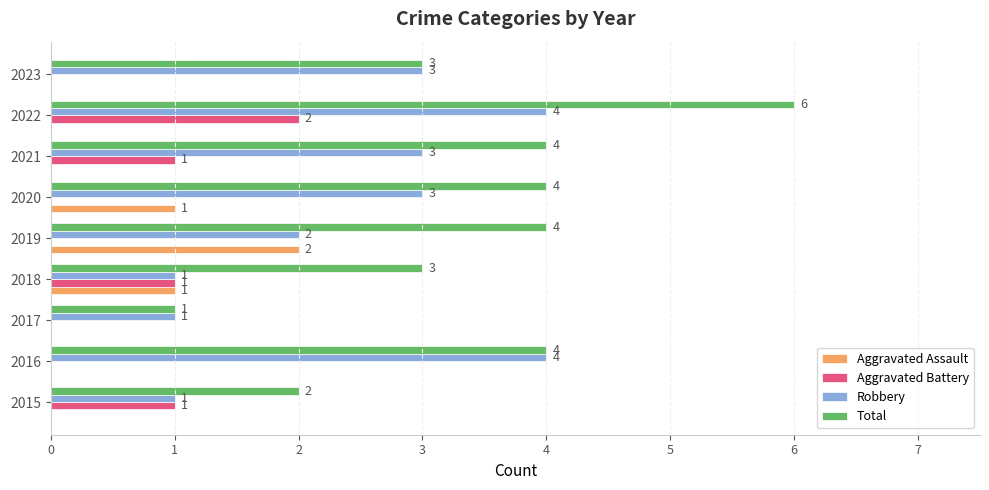

The Total series shows 4 at 2020. True or false?

True